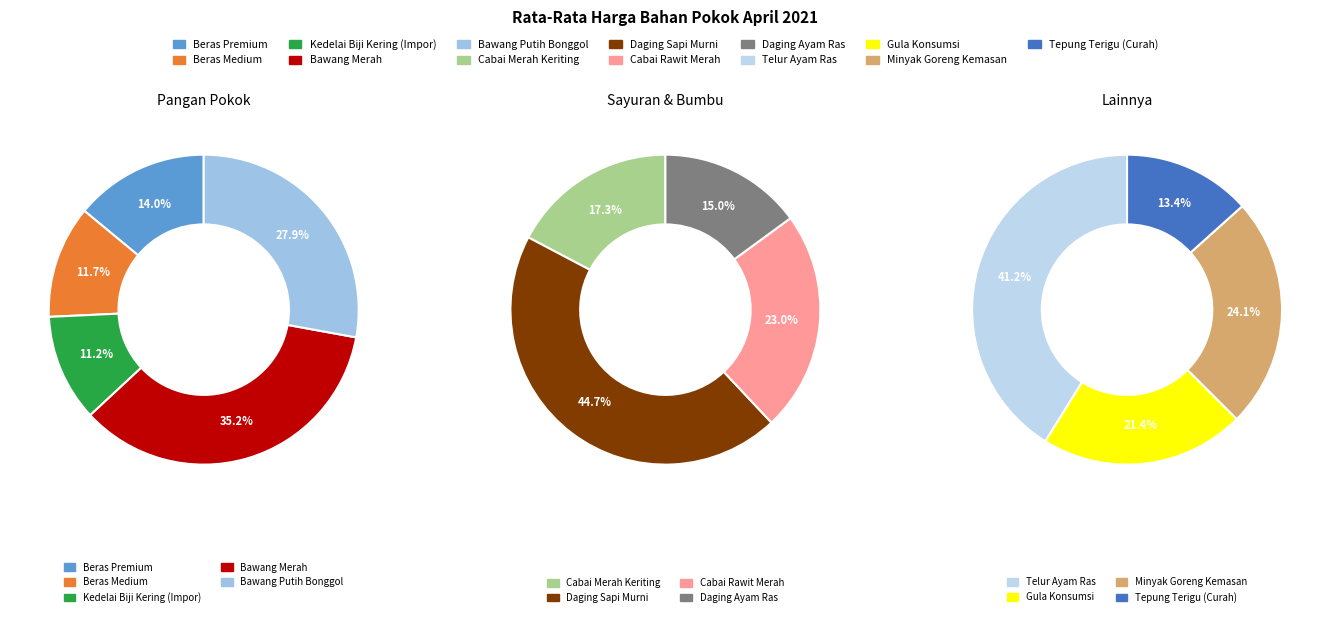

Is there a majority slice in this chart?

No